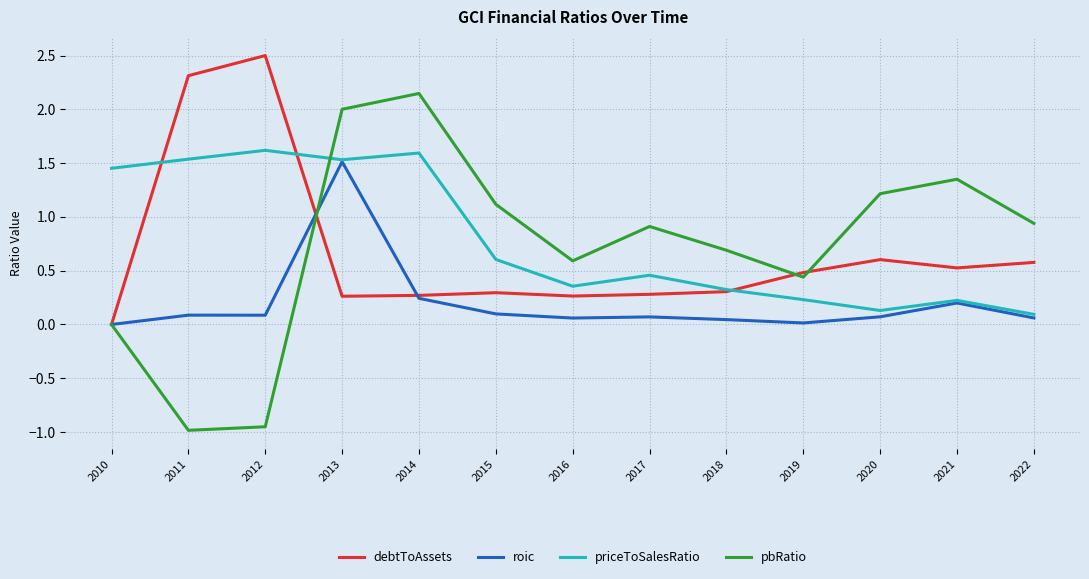

Read the priceToSalesRatio value at 2014.

1.6